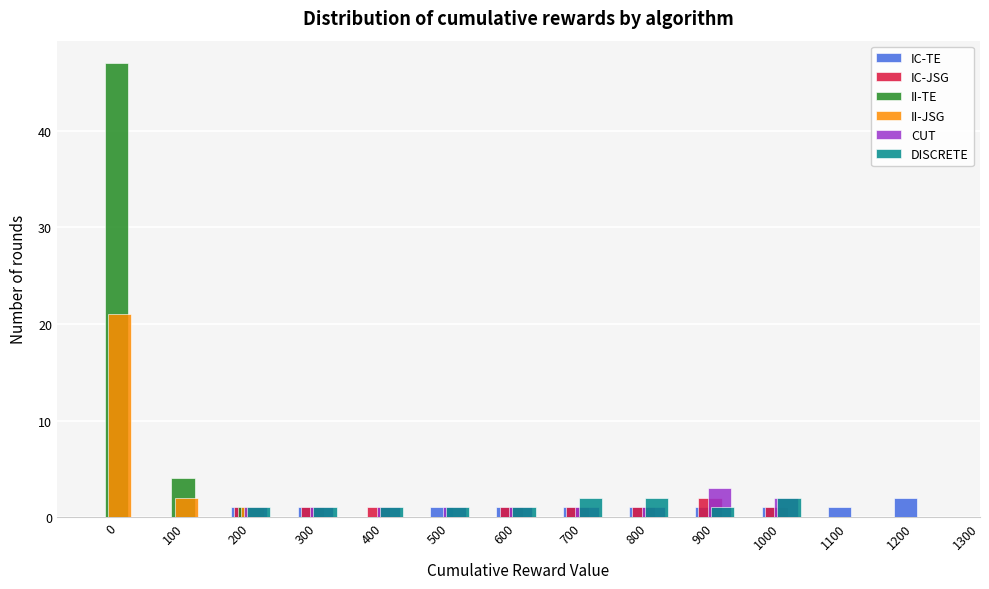

What is the total value across all series at 1000?

6